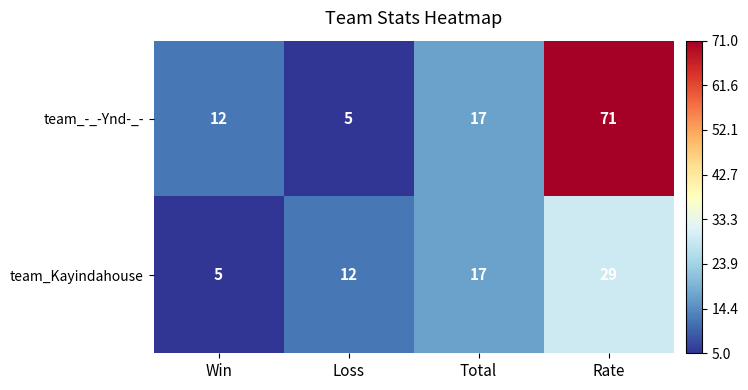

Is it true that team_-_-Ynd-_- equals 12 at Win?

True